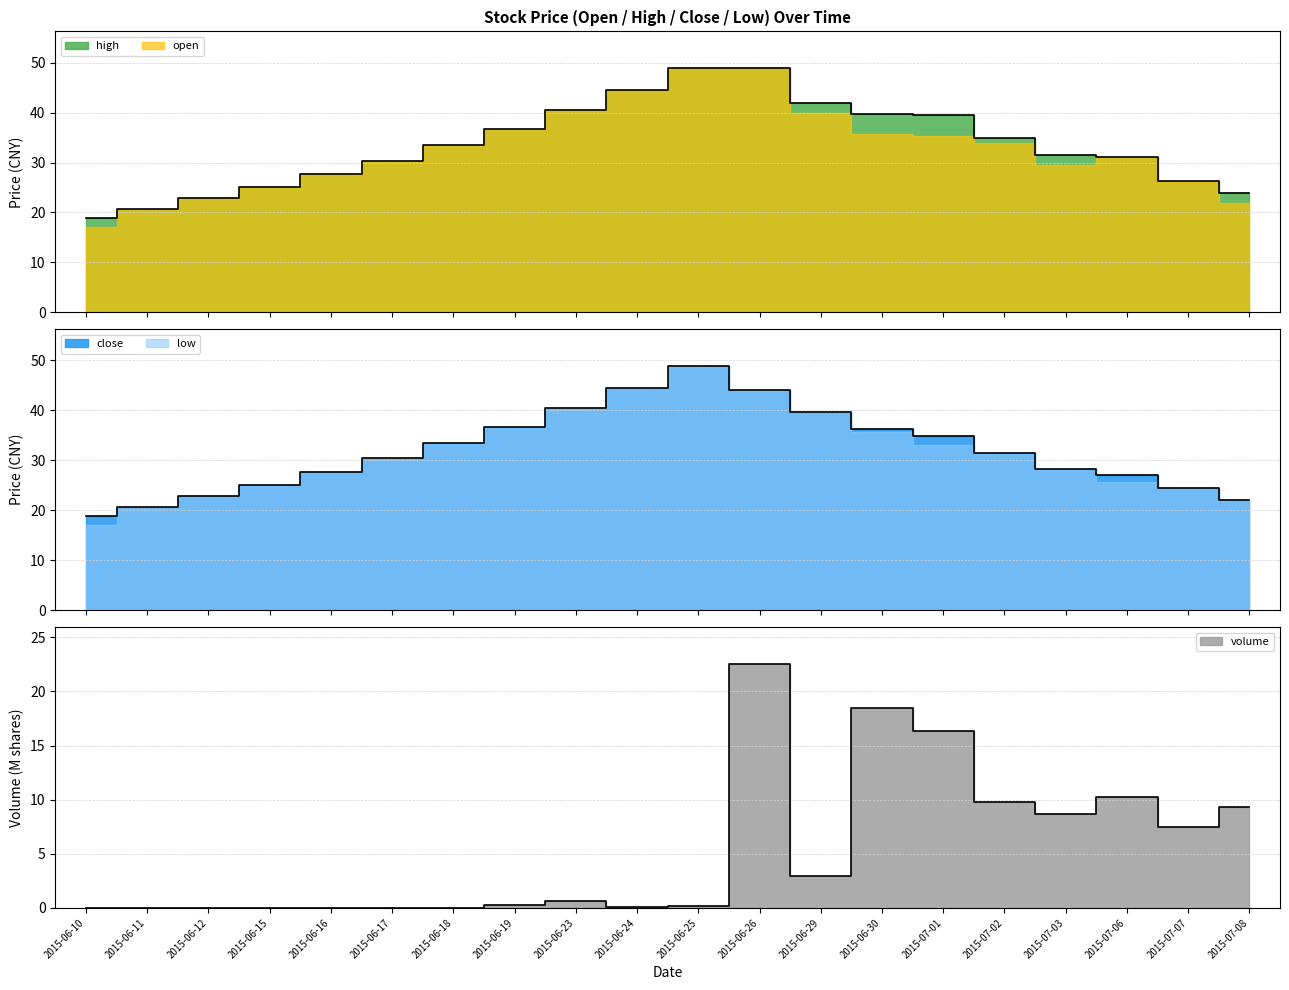

What is the difference between the close values at 2015-06-18 and 2015-06-15?

8.3